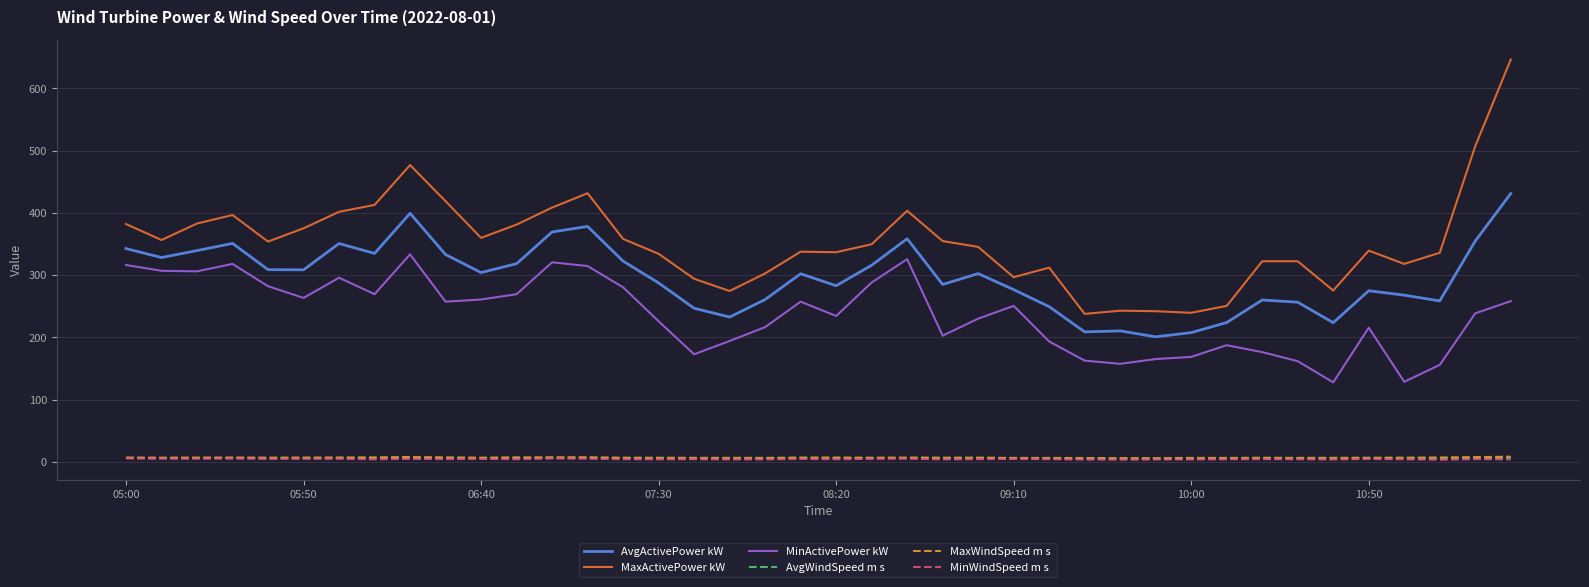

What is the greatest value displayed?

646.4